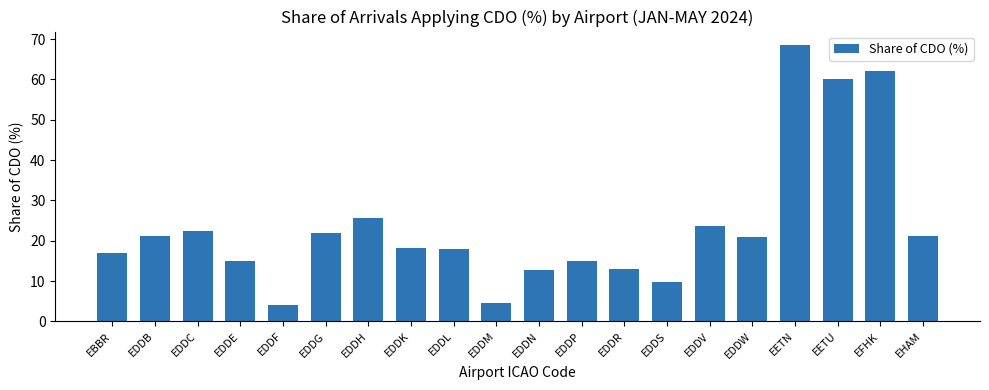

What is the change in value from EDDB to EDDP?

-6.1